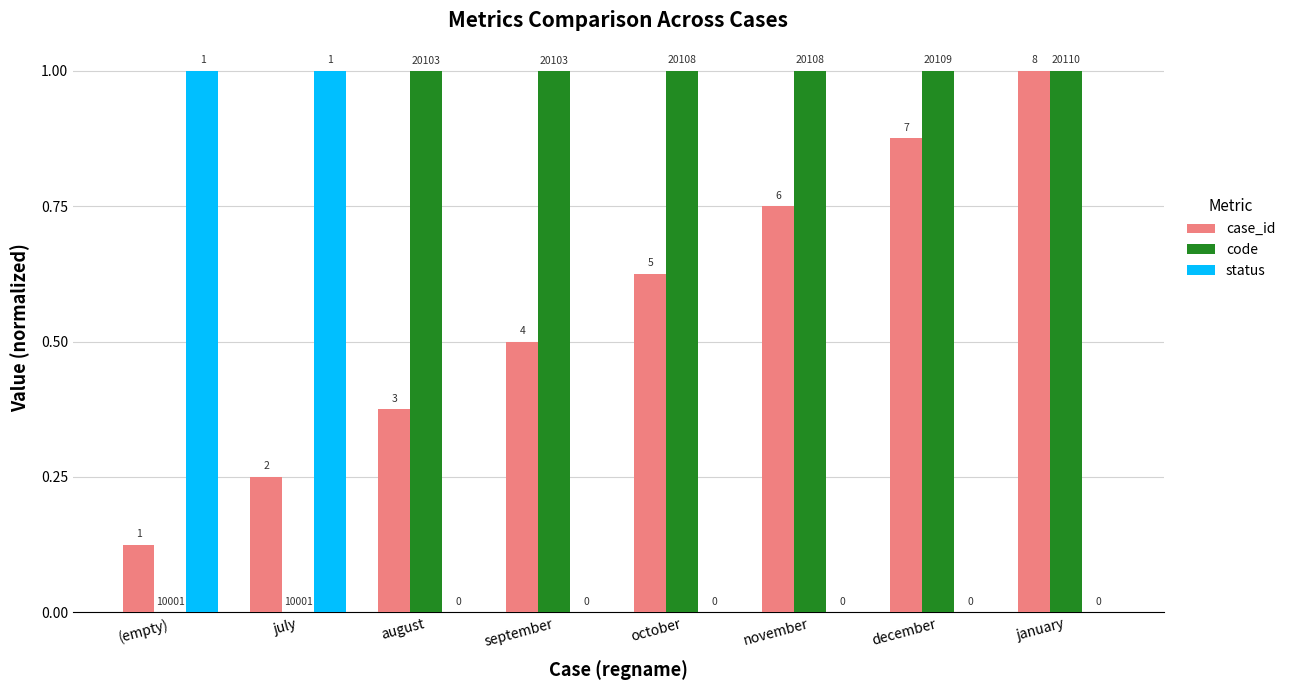

What is the label of the 5th bar from the right?

september